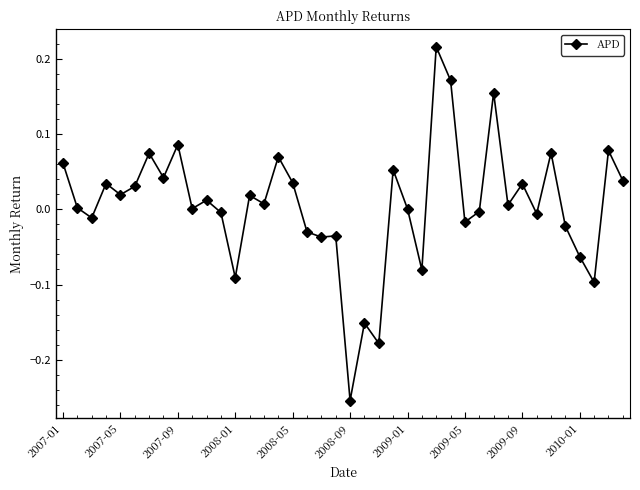

True or false: the data has more than 2 interior local peaks.

True